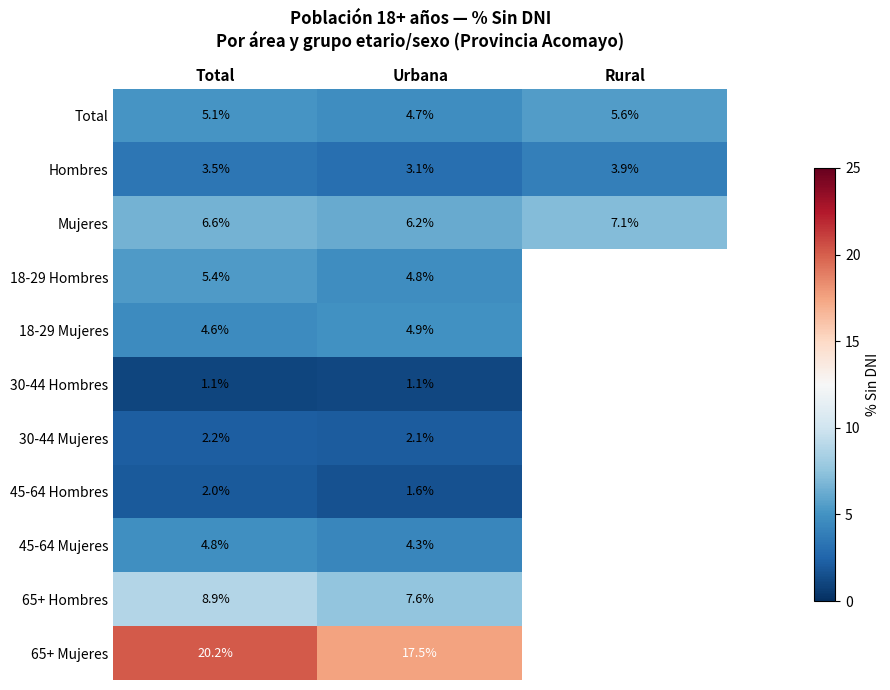

Which series changed the most between Urbana and Rural?

Mujeres